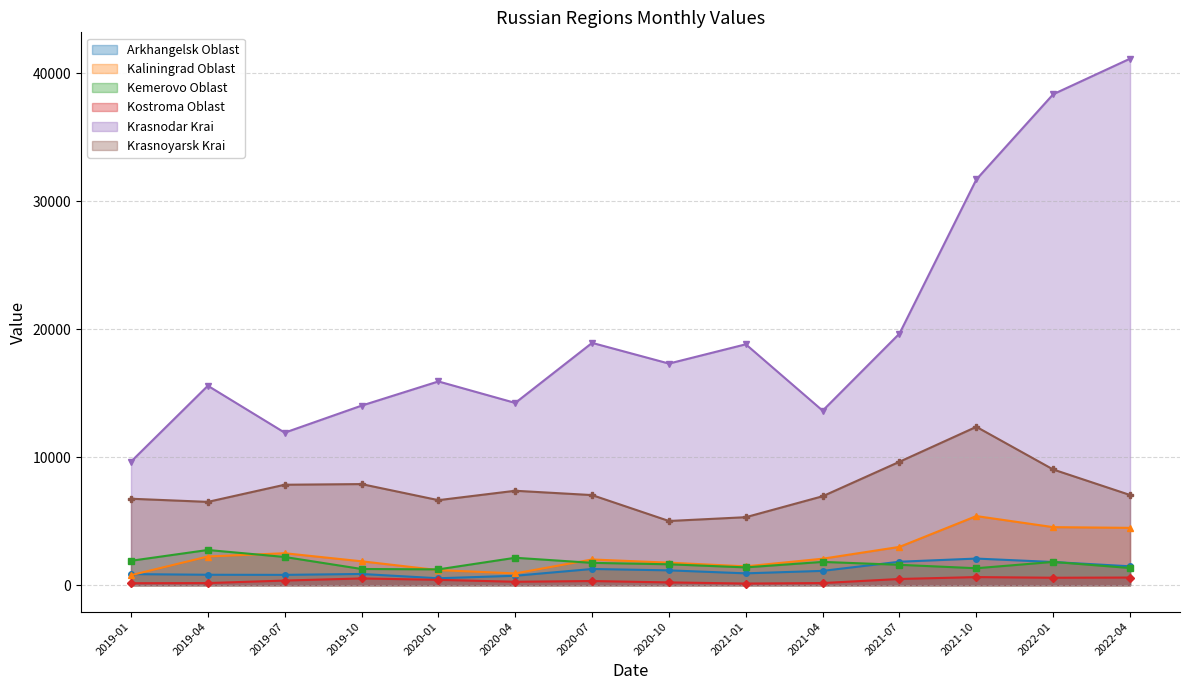

What is the average value of the Krasnoyarsk Krai series?

7540